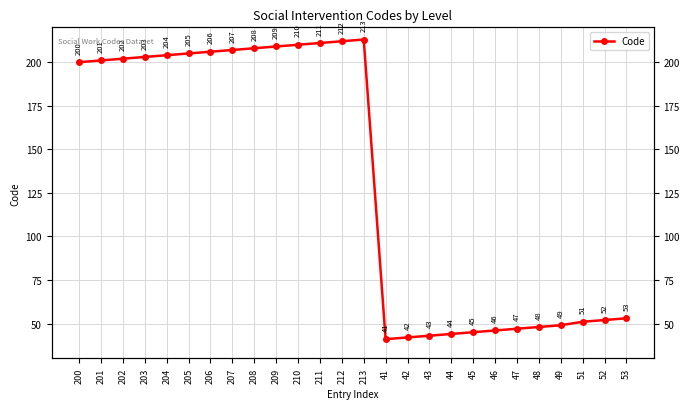

Where does the data first go above 201?

202